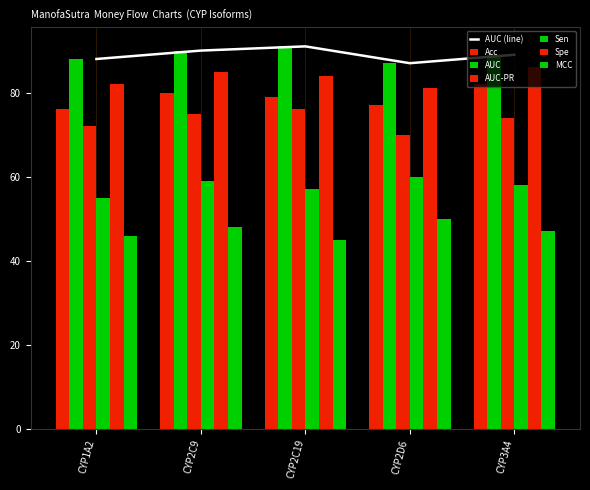

What is the label of the 1st bar from the left?

CYP1A2